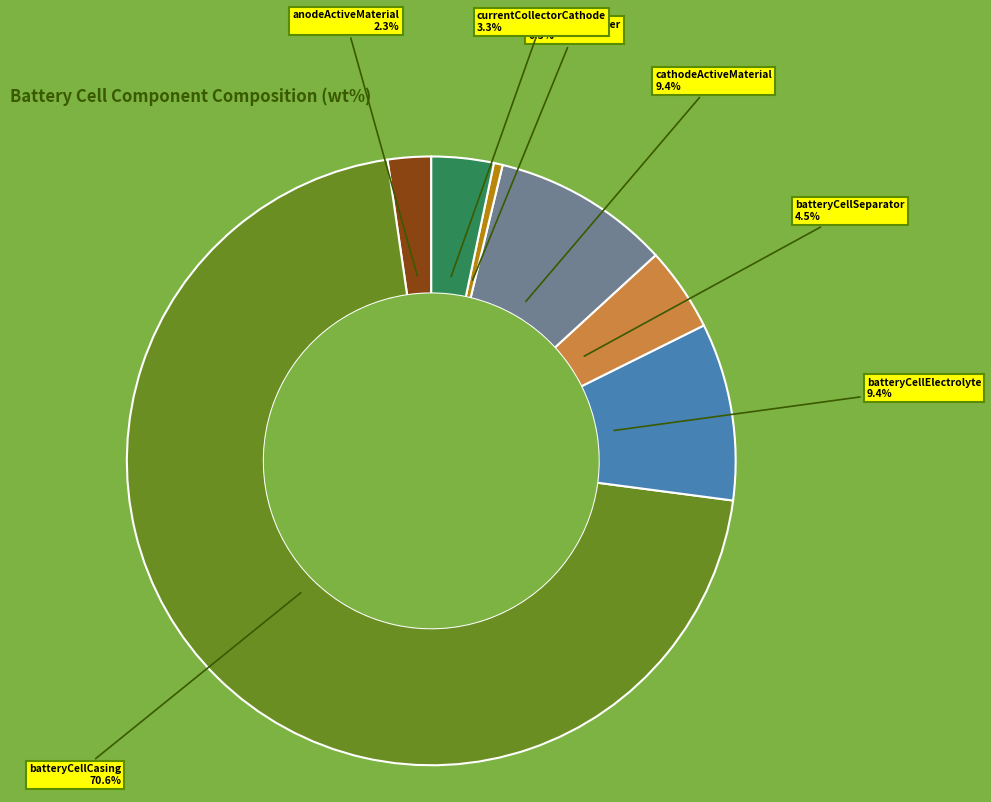

Which category has the biggest portion of the pie?

batteryCellCasing